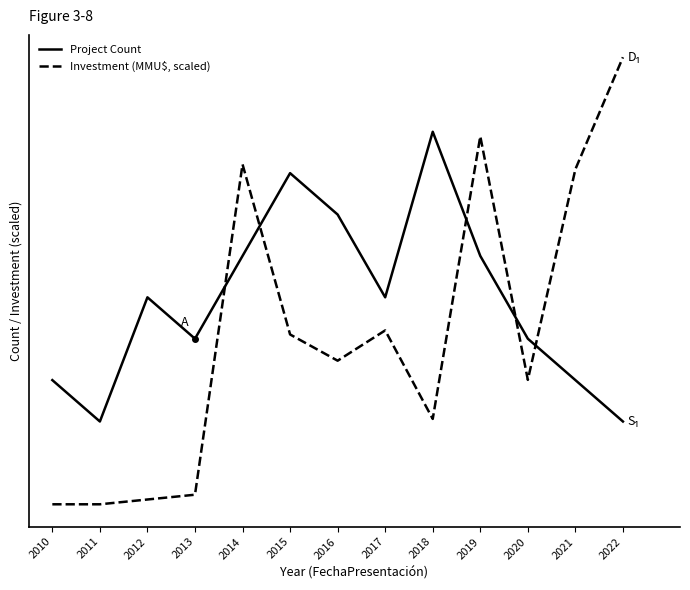

The value of Investment (MMU$, scaled) at 2021 is 8.1. True or false?

True